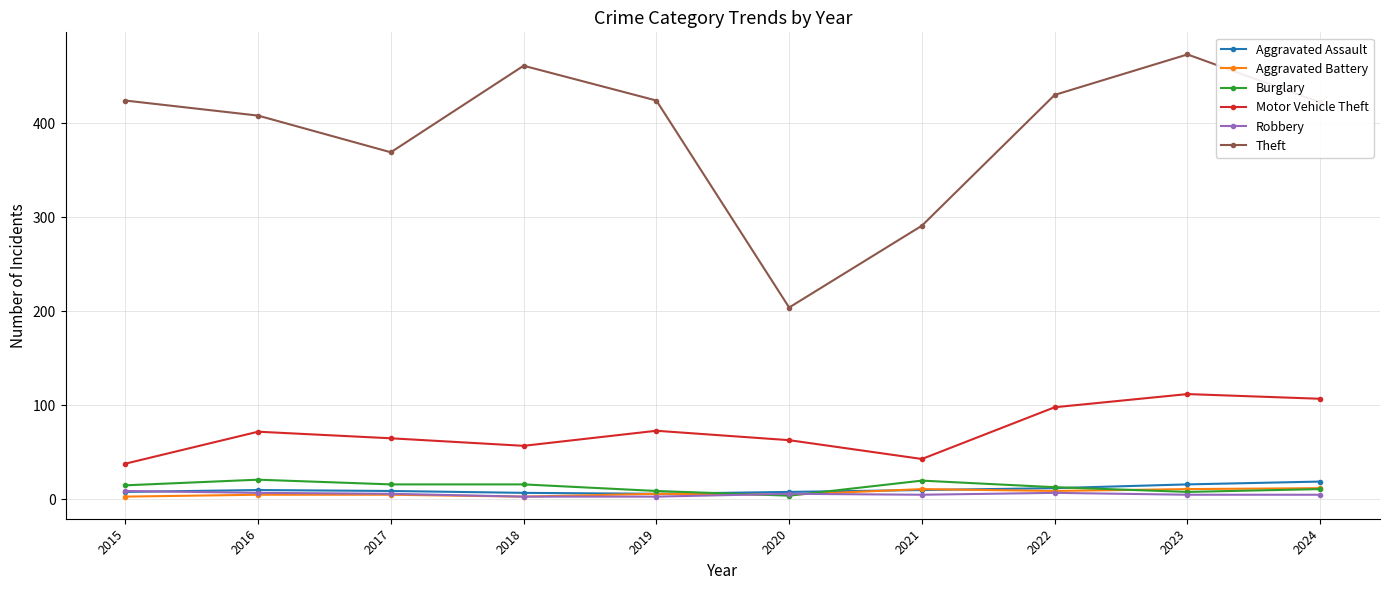

What is the lowest value of the Aggravated Battery series?

3